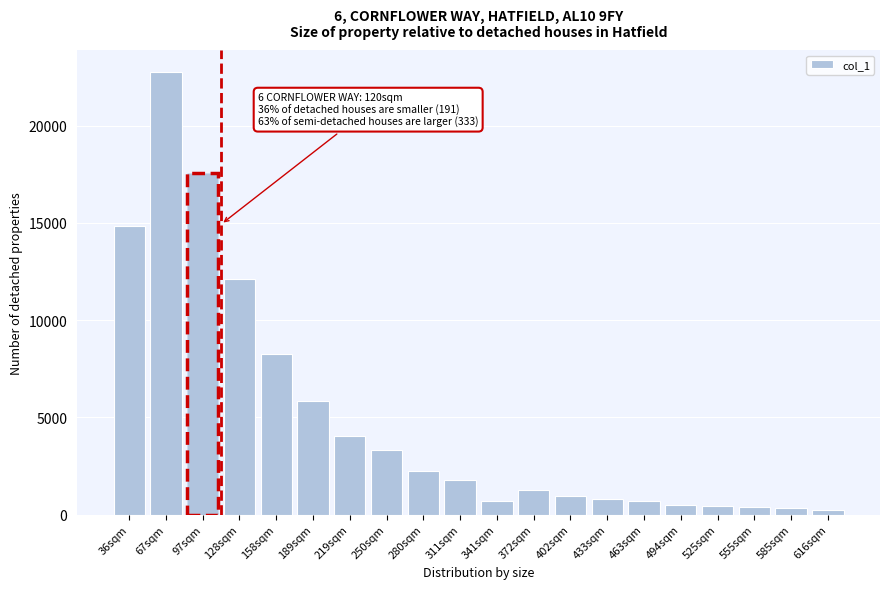

The value at 402sqm is 957. True or false?

True